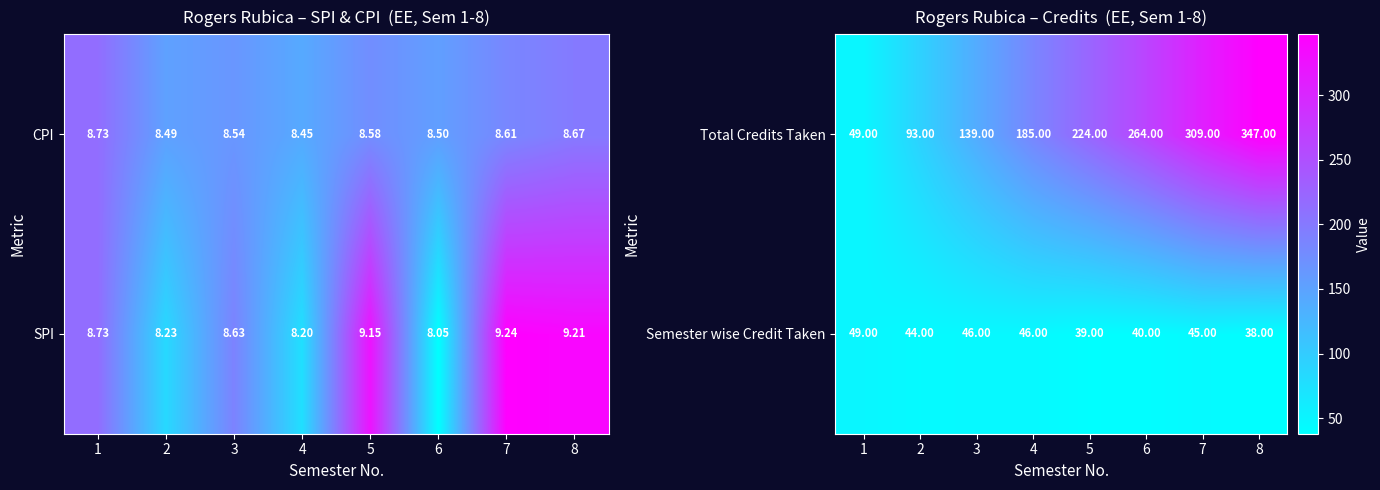

True or false: Semester wise Credit Taken has a value of 67 at 8.

False